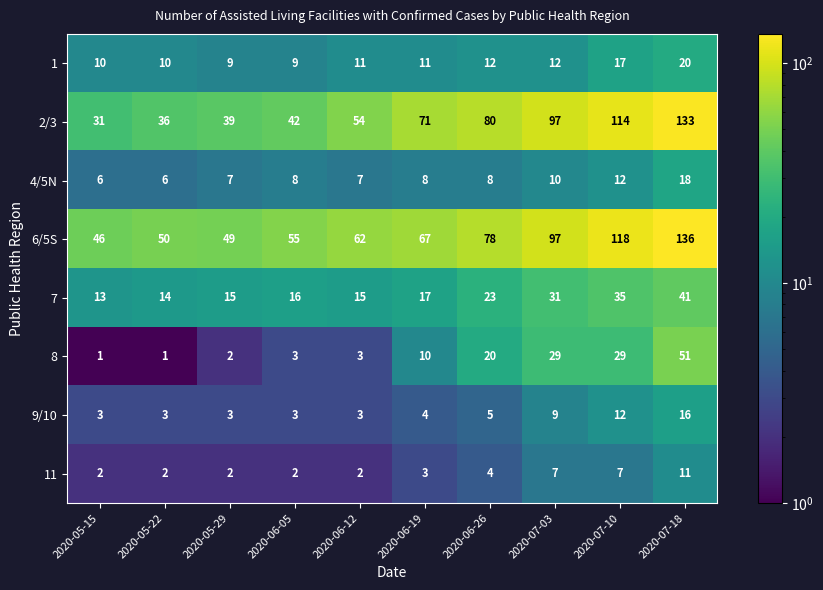

What is the greatest value displayed?

136